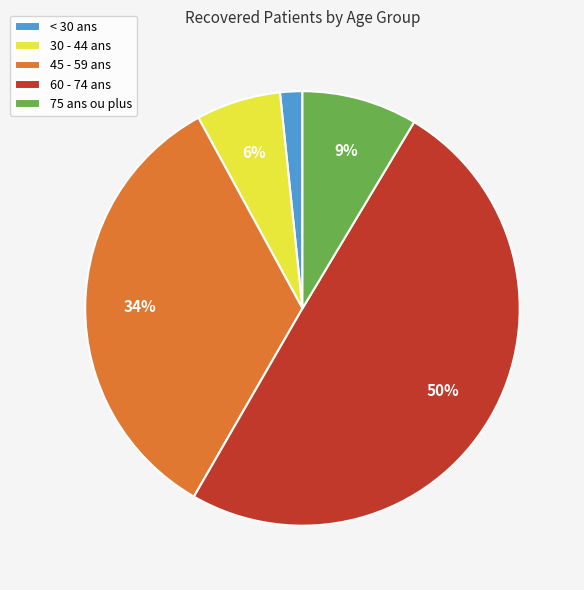

Does 30 - 44 ans represent more than half of the total?

No